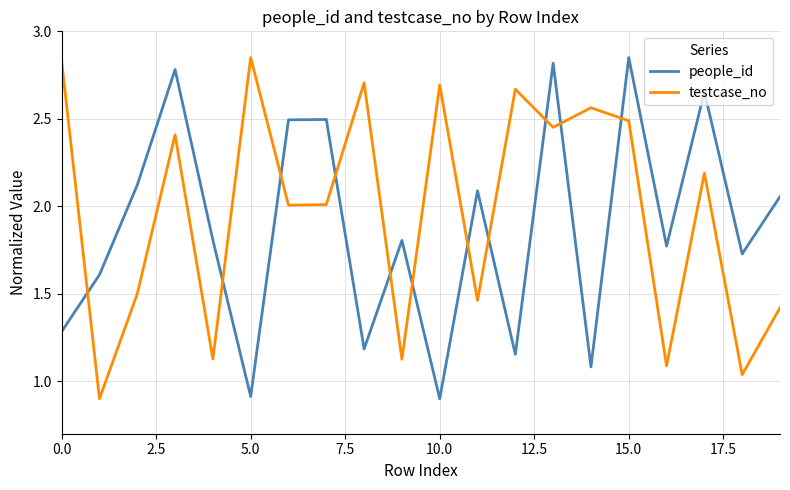

True or false: testcase_no and people_id intersect in this chart.

True